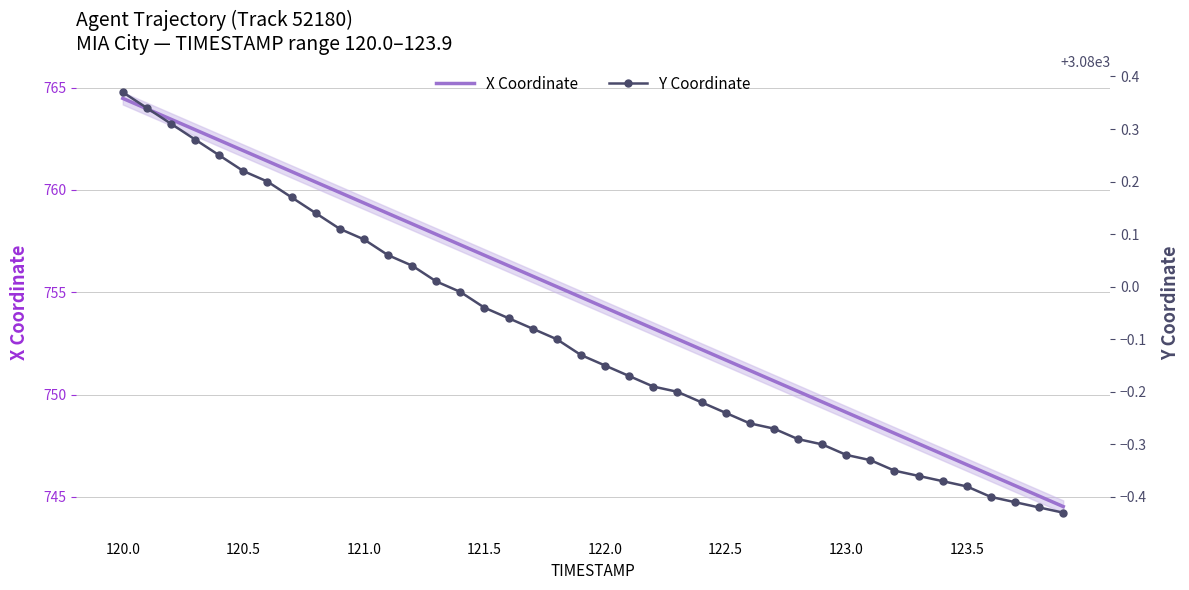

True or false: Y Coordinate has more than 2 interior local peaks.

False